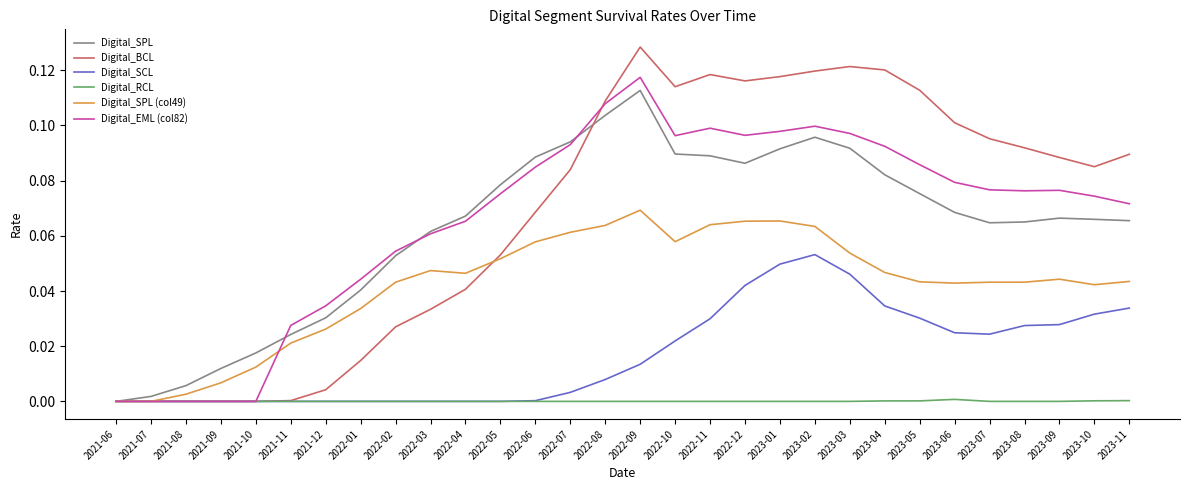

How many lines are shown in the chart?

6